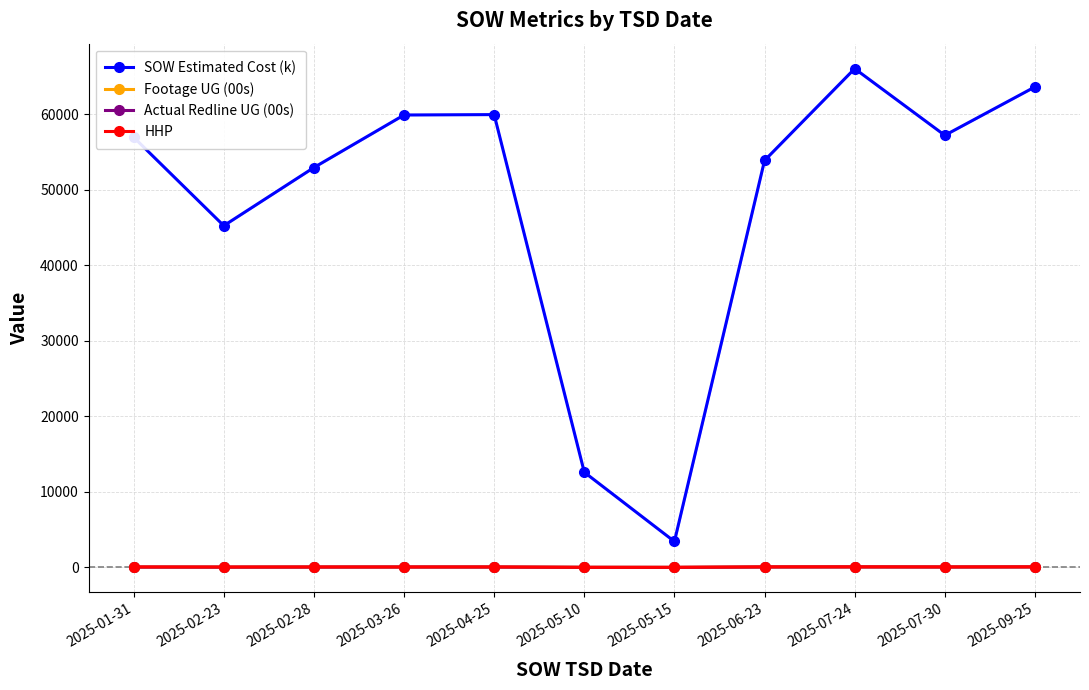

True or false: Actual Redline UG (00s) and HHP cross at least once.

True